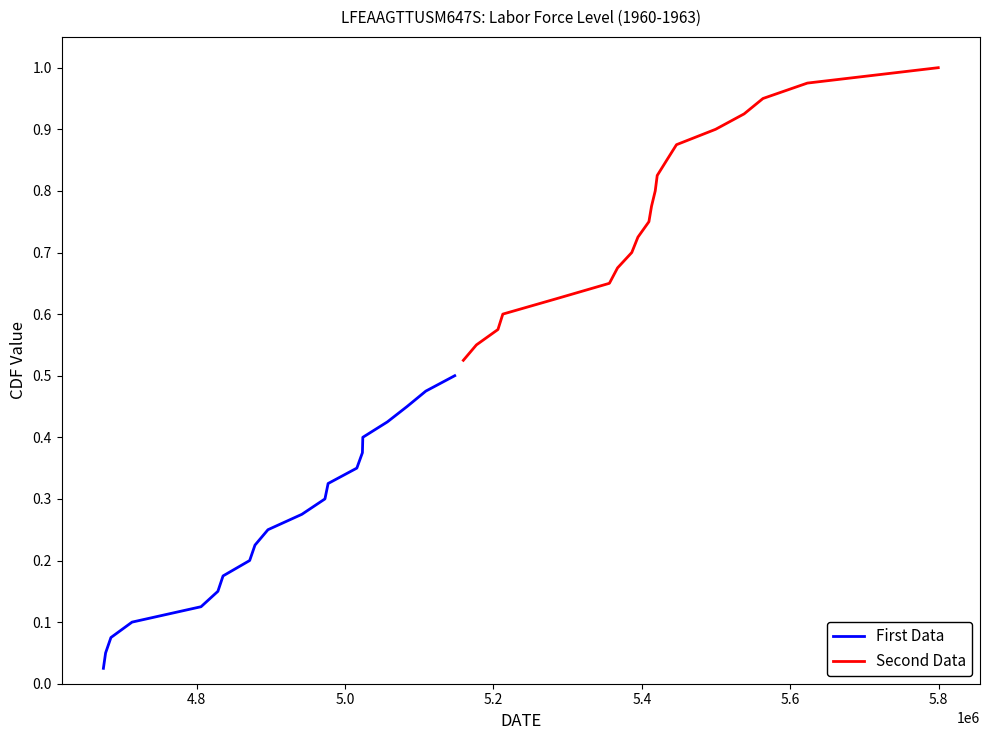

What are all the series names shown in the legend?

First Data, Second Data